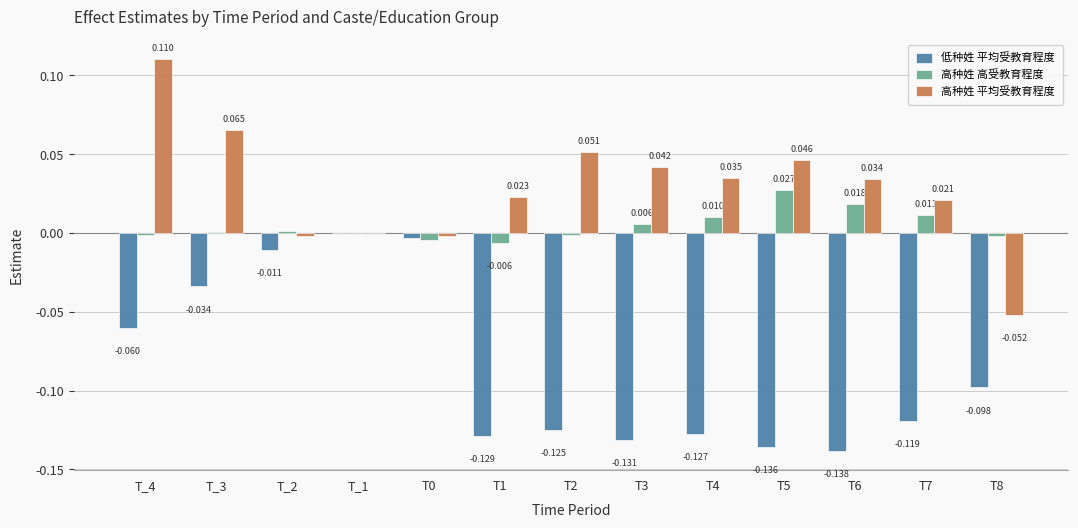

Which series has the largest total across all categories?

高种姓 平均受教育程度